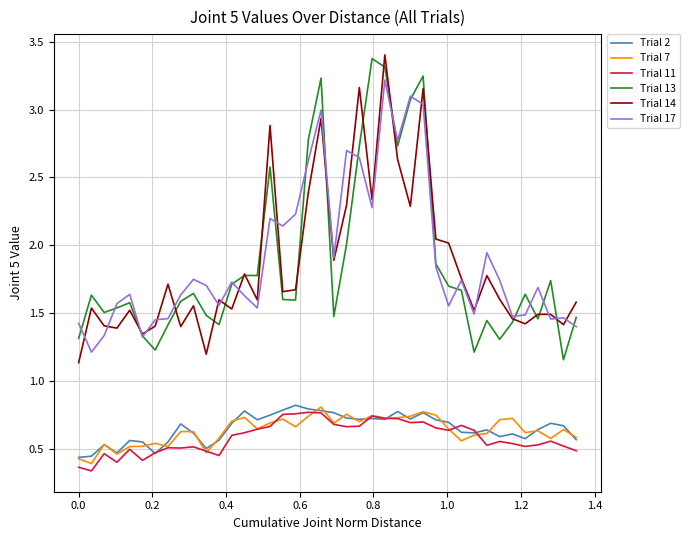

What is the maximum value shown in the chart?

3.4